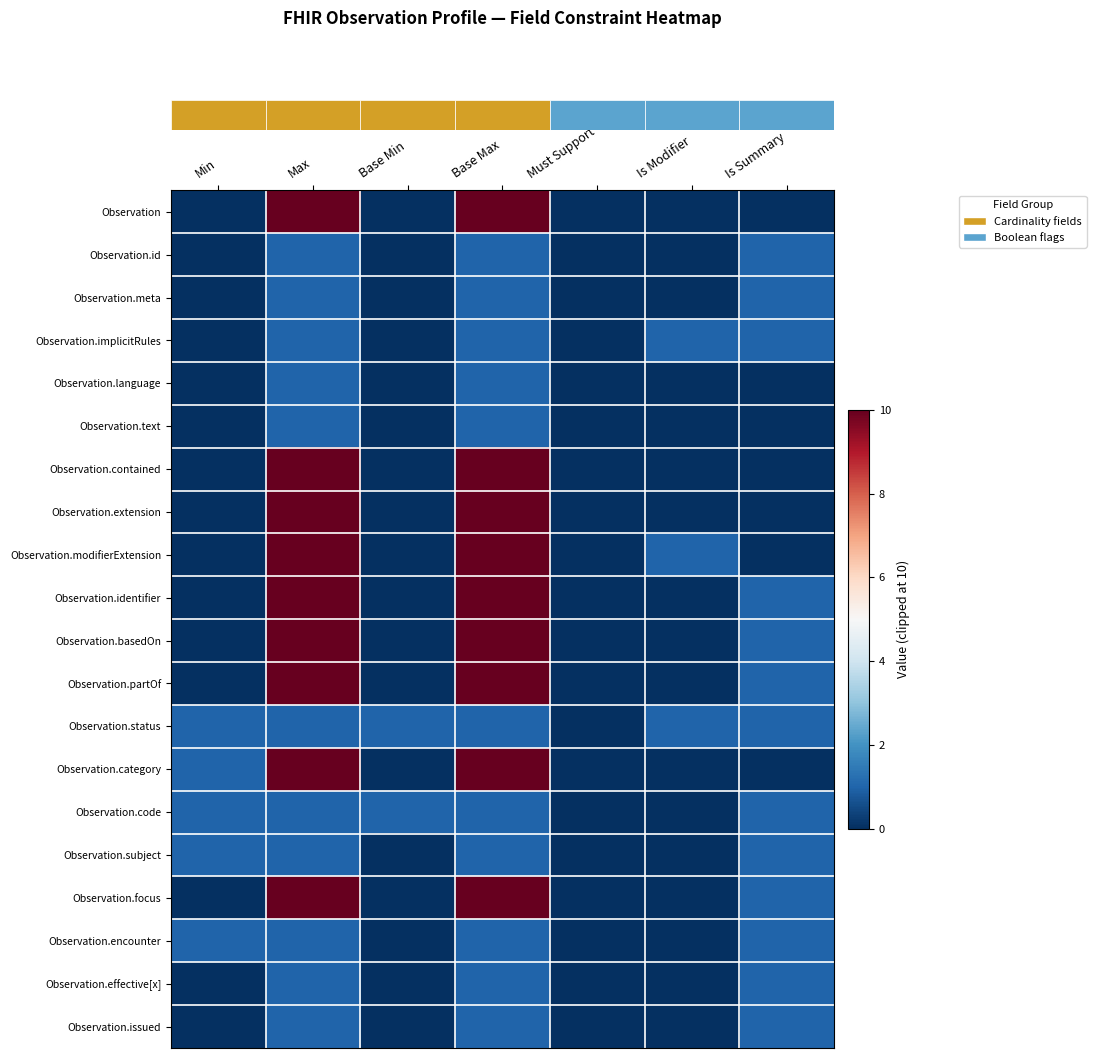

What is the greatest value displayed?

10